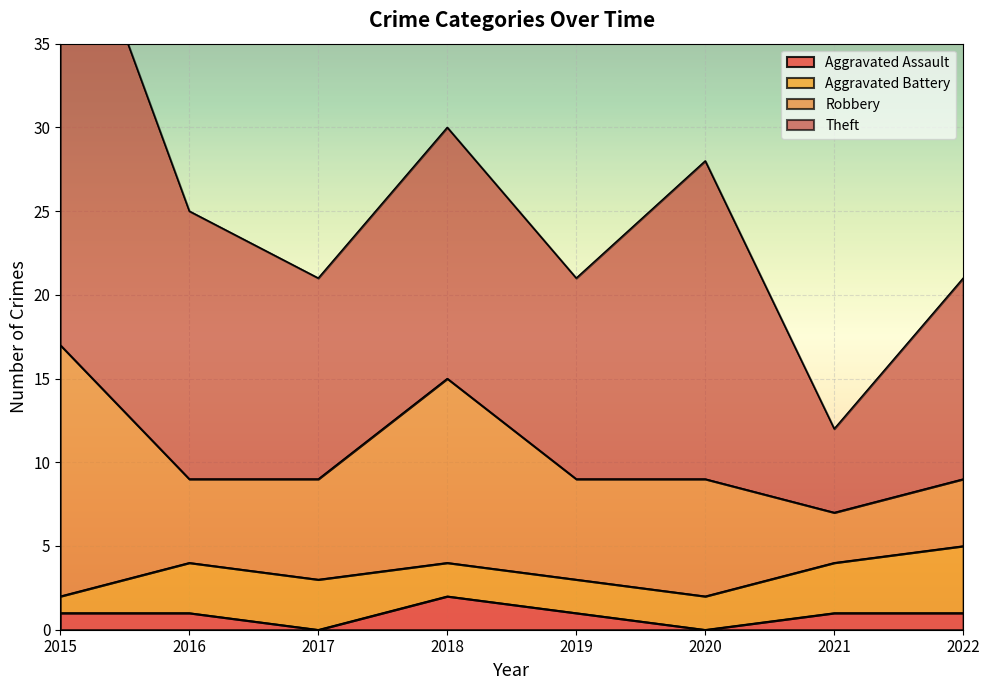

What is the sum of the Theft values at 2021 and 2022?

17